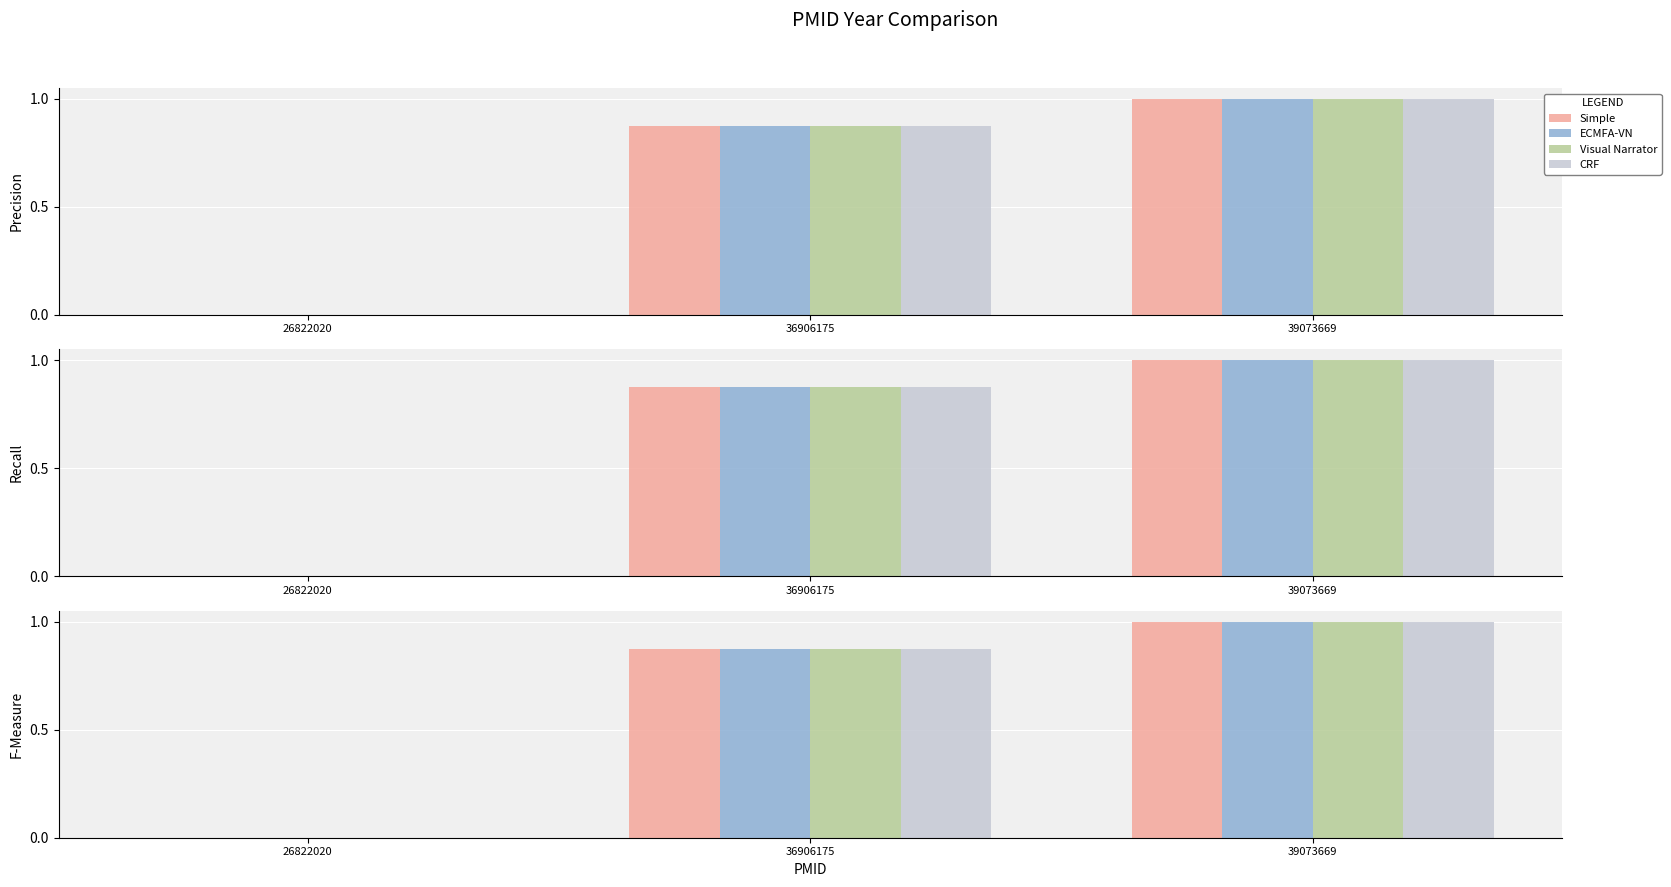

Is the value of Visual Narrator at 36906175 greater than the value of Simple at 39073669?

No